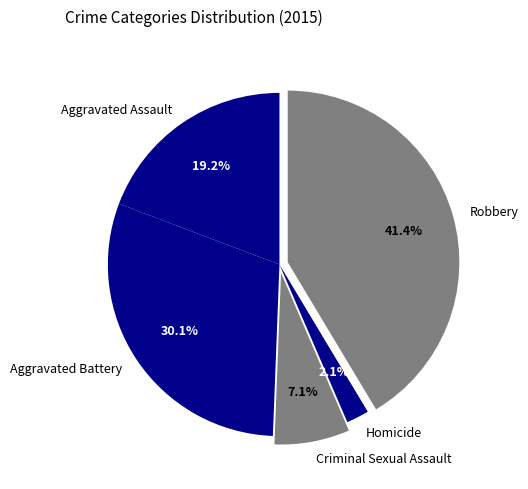

Is there any slice that represents more than half of the pie?

No